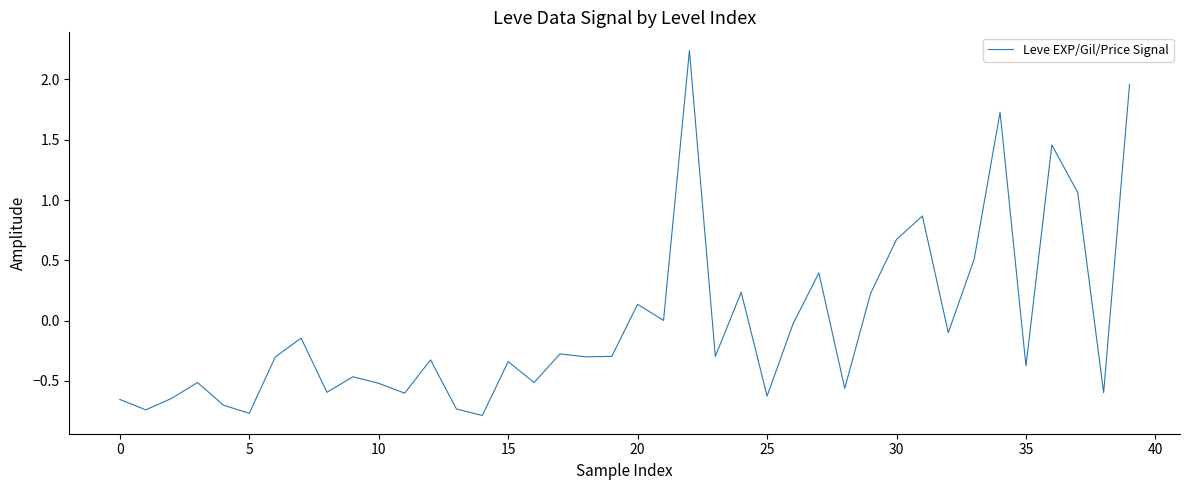

What is the smallest value displayed?

-0.8